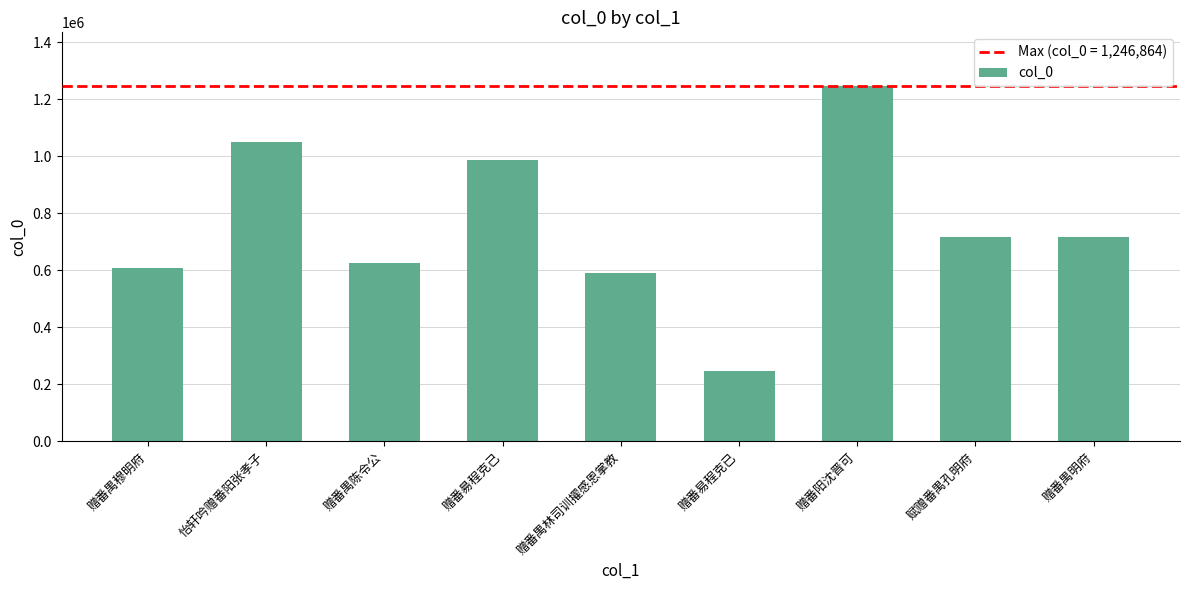

Between 赠番阳沈晋可 and 赋赠番禺孔明府, which is larger?

赠番阳沈晋可